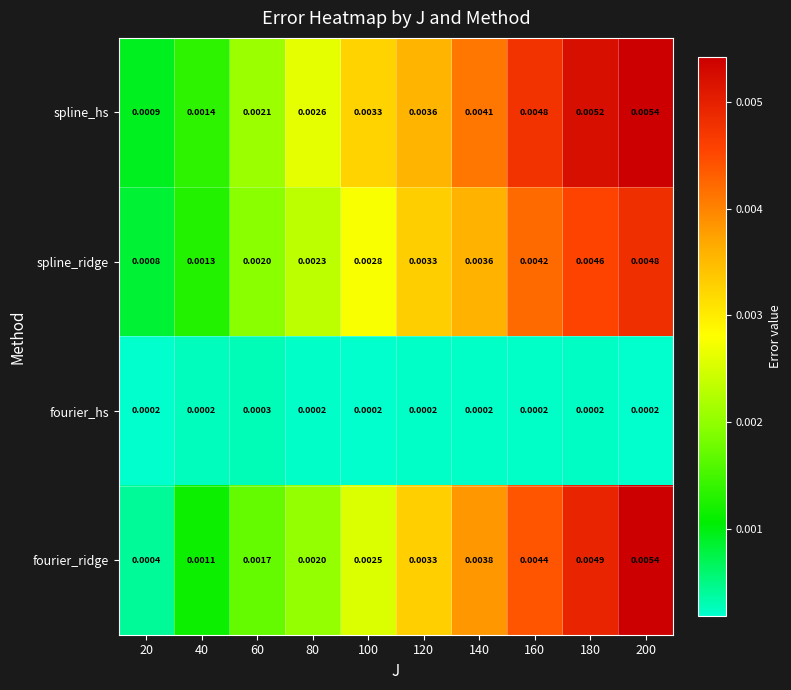

Is the value of spline_hs at 80 greater than the value of fourier_hs at 200?

Yes